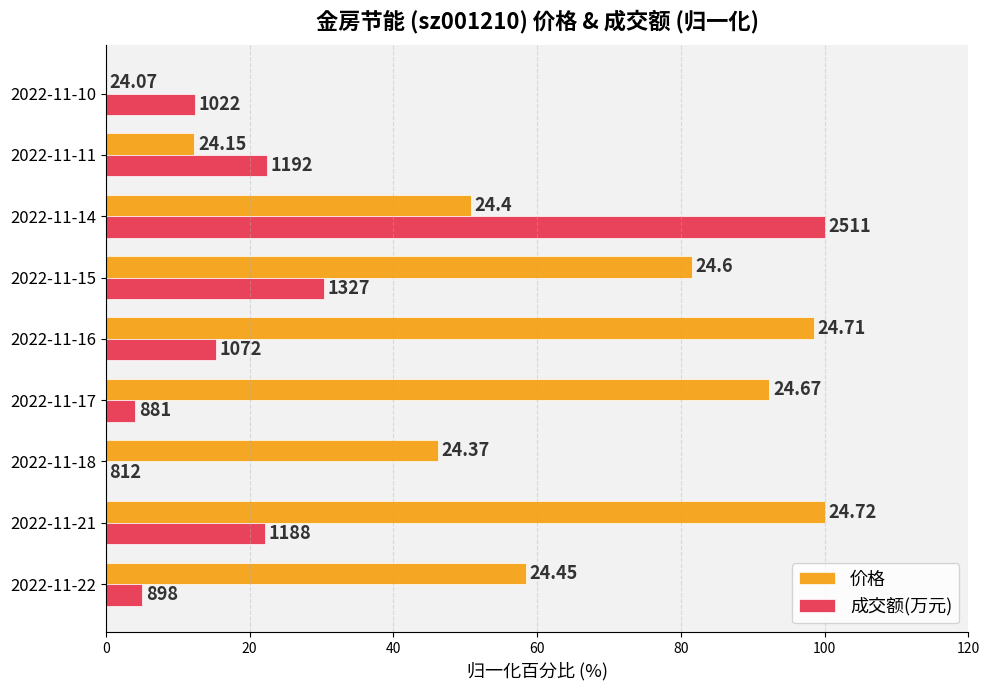

What is the maximum value for 价格?

100.0